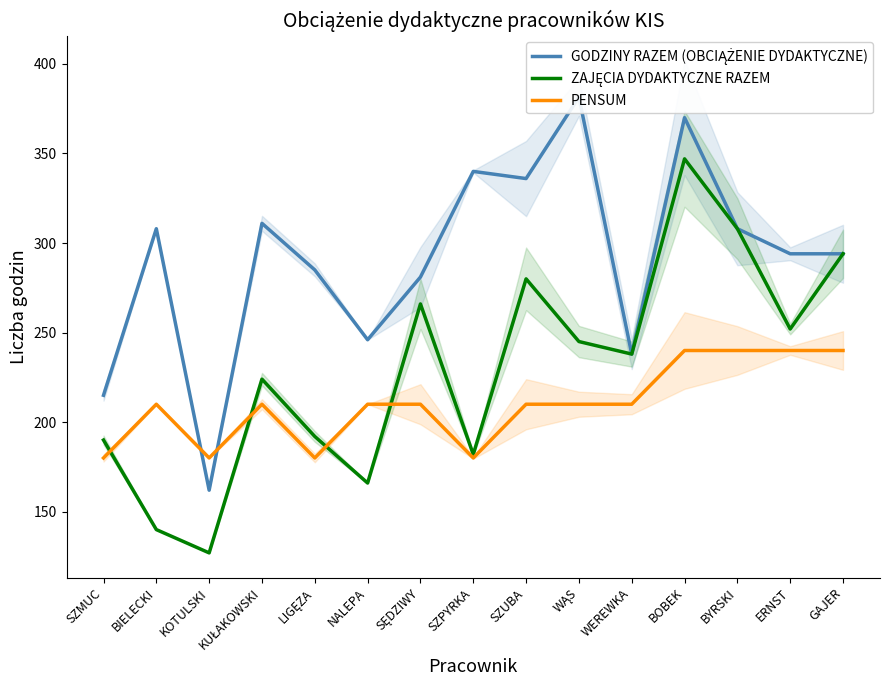

How many lines are shown in the chart?

3